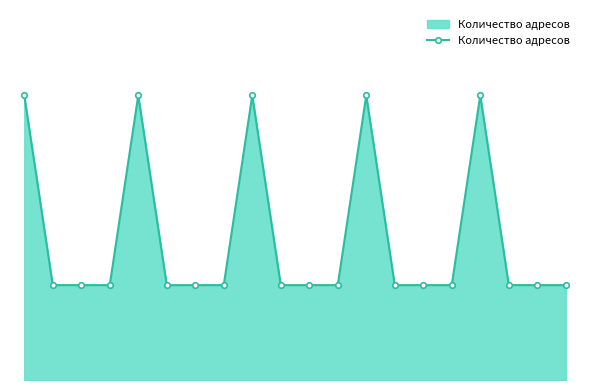

List the labels in order of value, largest first.

0, 4, 8, 12, 16, 1, 2, 3, 5, 6, 7, 9, 10, 11, 13, 14, 15, 17, 18, 19